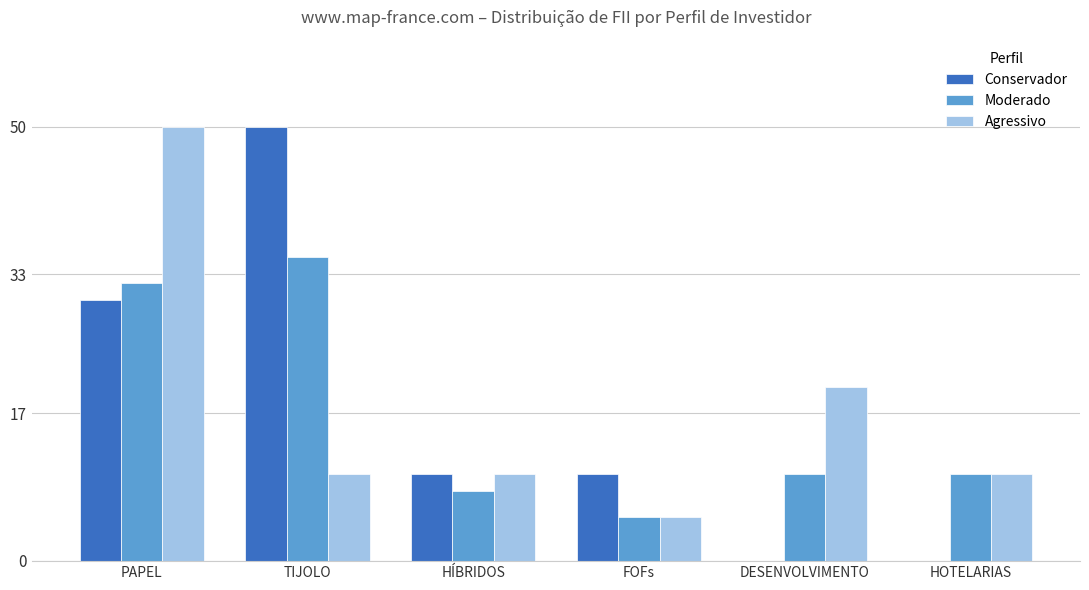

Are the bars grouped side by side (vs. stacked)?

Yes